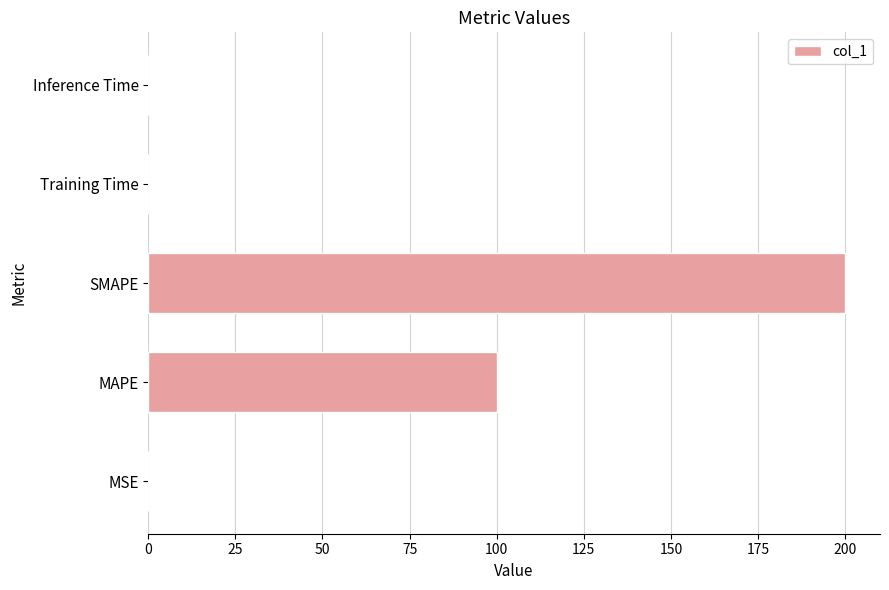

Count the number of data series in this chart.

1